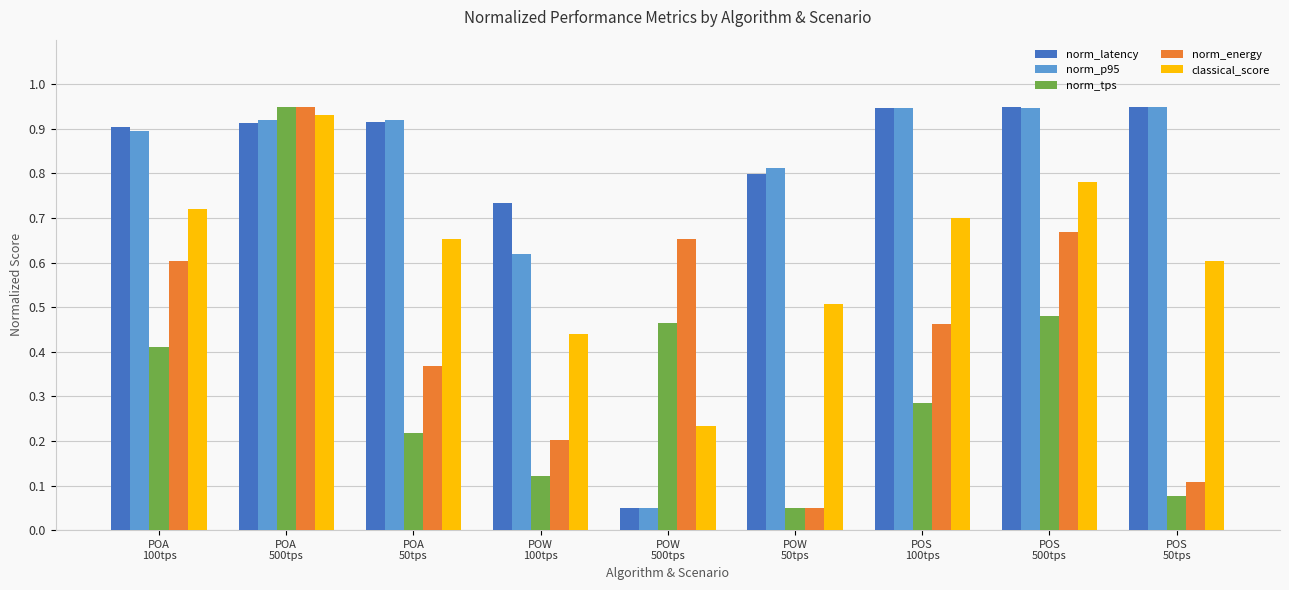

At which category is the sum across all series the highest?

POA
500tps